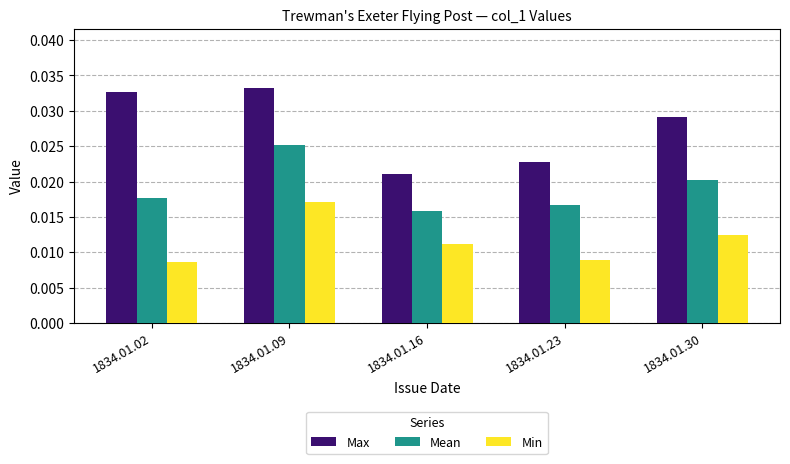

Count the Min values in the range 0 to 1.

5